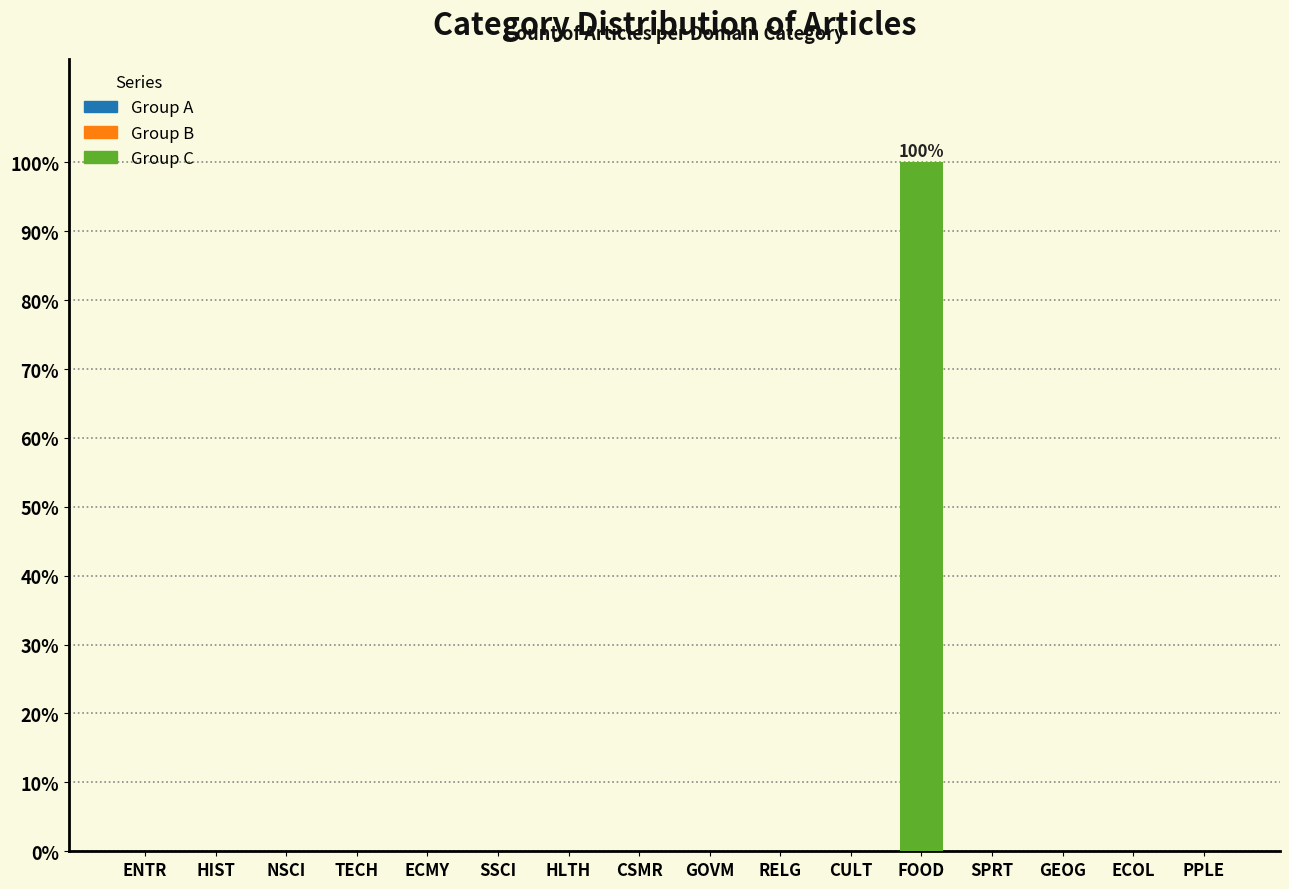

Reading right to left, extract all data points from this chart.

PPLE=0	ECOL=0	GEOG=0	SPRT=0	FOOD=100	CULT=0	RELG=0	GOVM=0	CSMR=0	HLTH=0	SSCI=0	ECMY=0	TECH=0	NSCI=0	HIST=0	ENTR=0